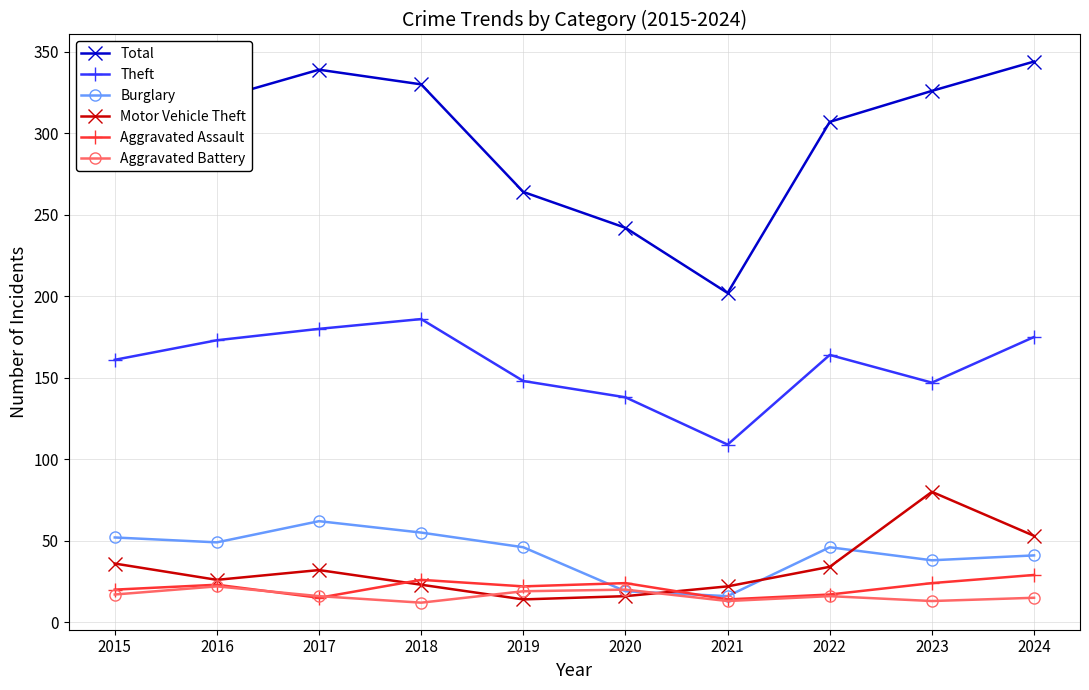

How many interior local peaks does the Theft series have?

2